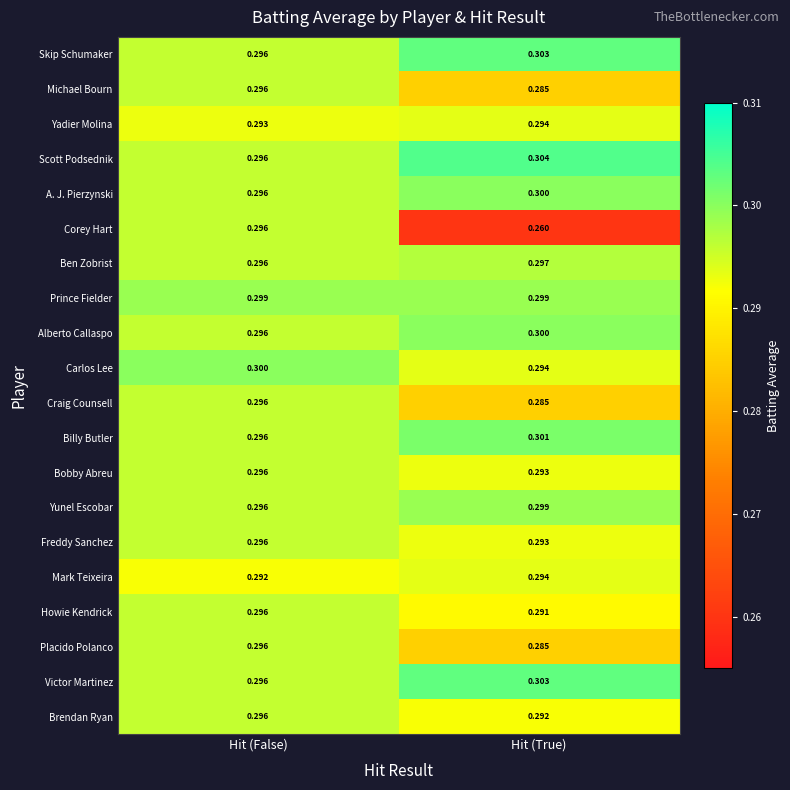

At which category is the sum across all series the highest?

Hit (False)